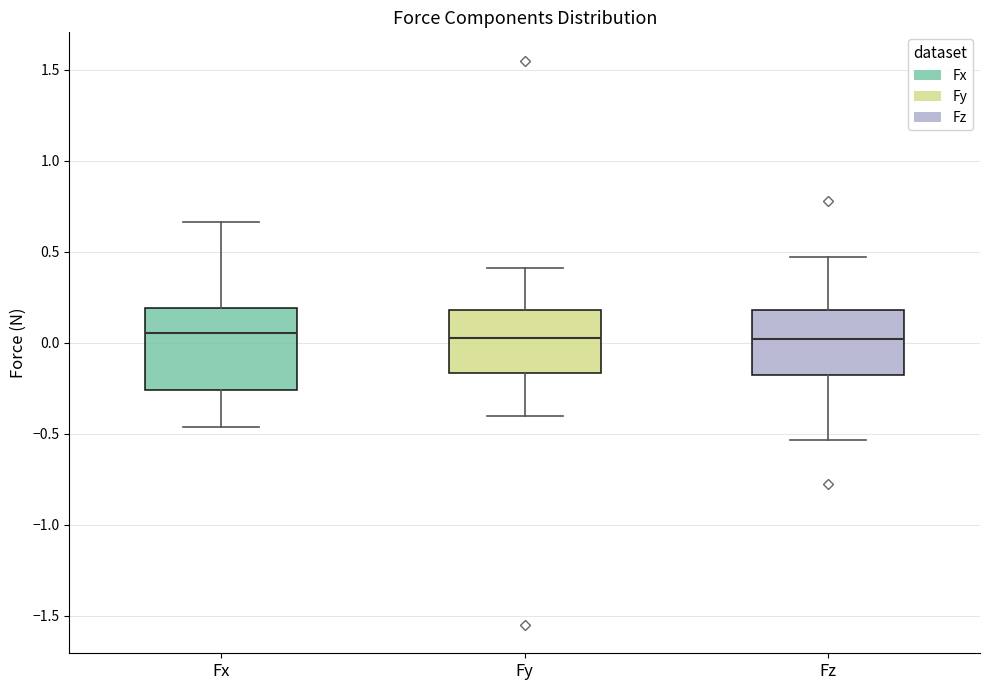

Which box is the tallest, from its lower edge to its upper edge?

Fx